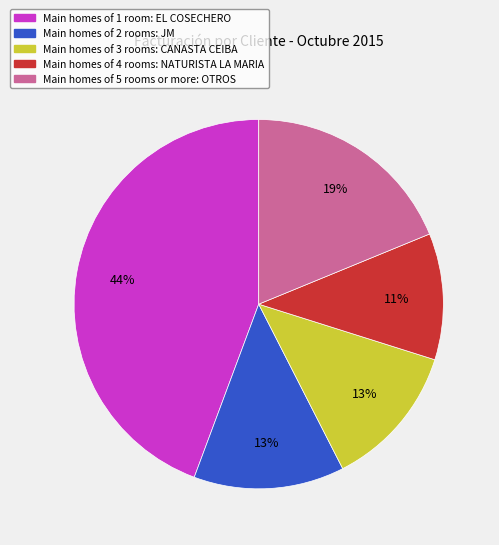

How many slices are in this pie chart?

5